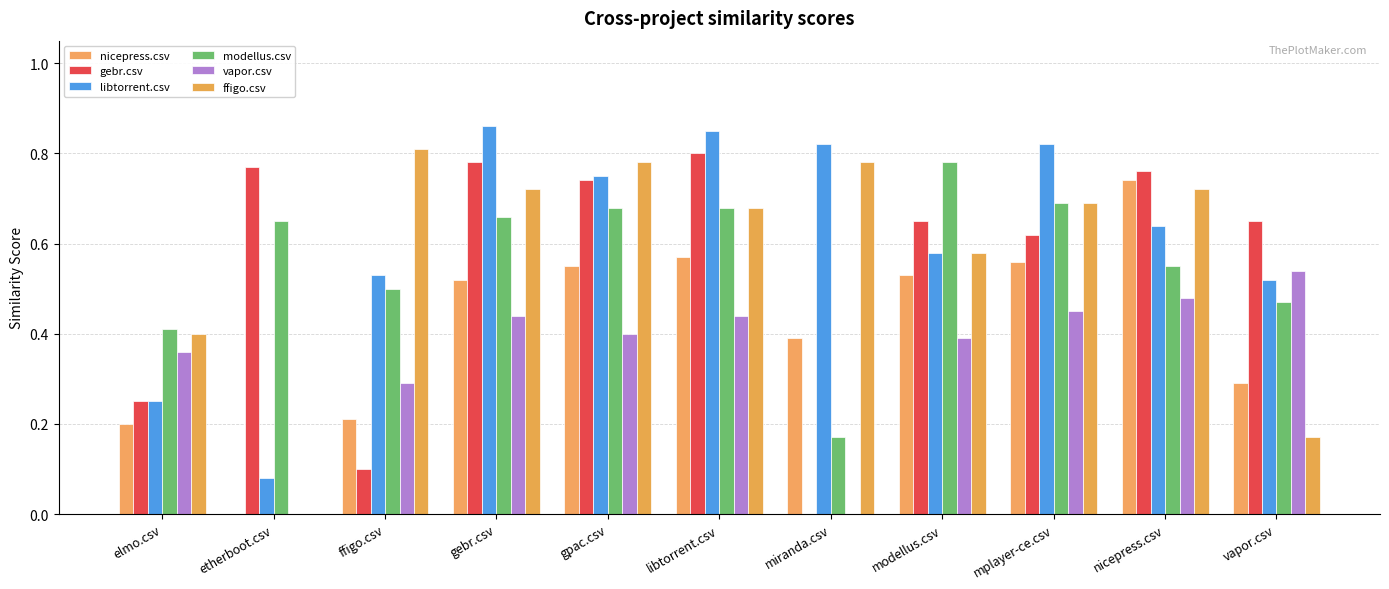

What is the label of the 1st bar from the right?

vapor.csv